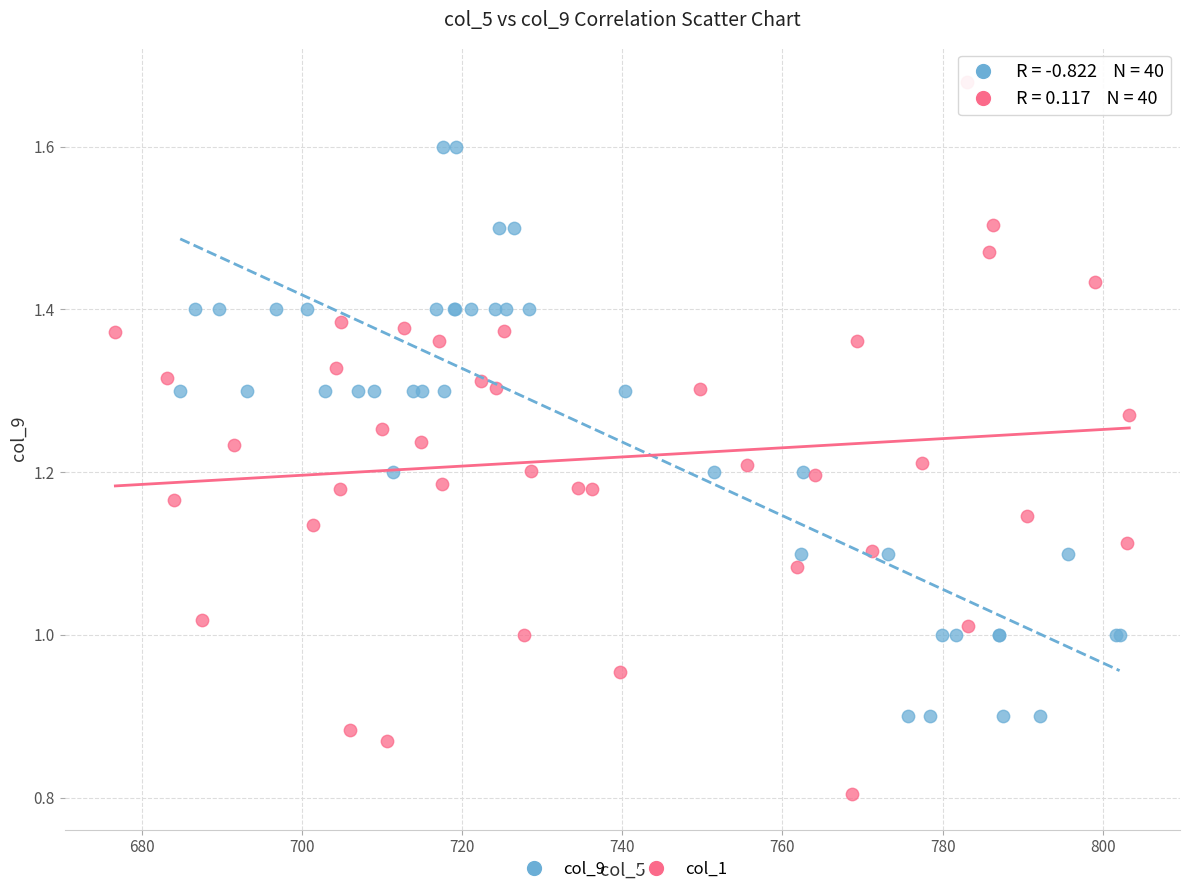

Which series has the largest Y range (max minus min)?

col_1